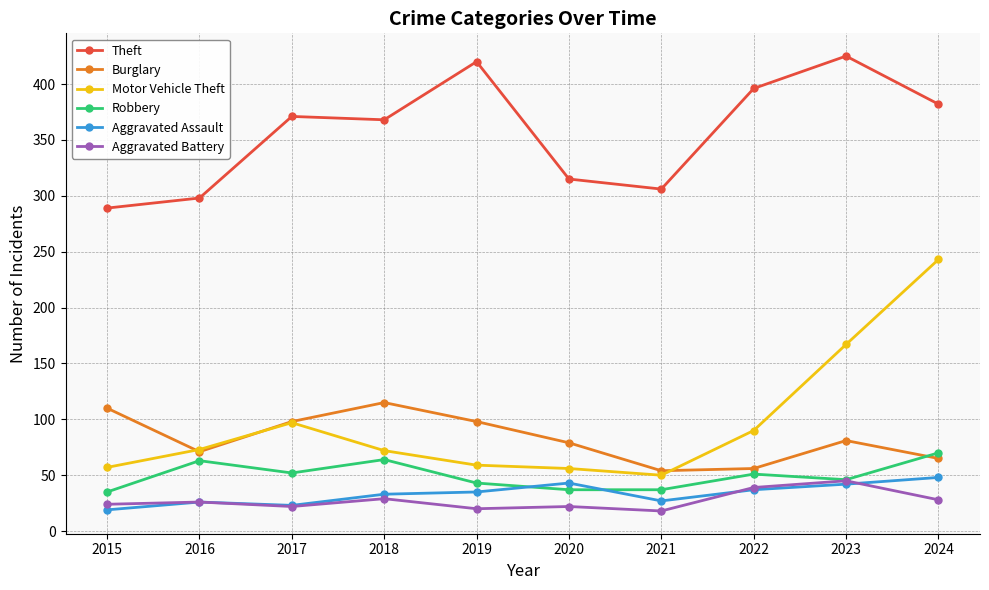

What are all the series names shown in the legend?

Theft, Burglary, Motor Vehicle Theft, Robbery, Aggravated Assault, Aggravated Battery